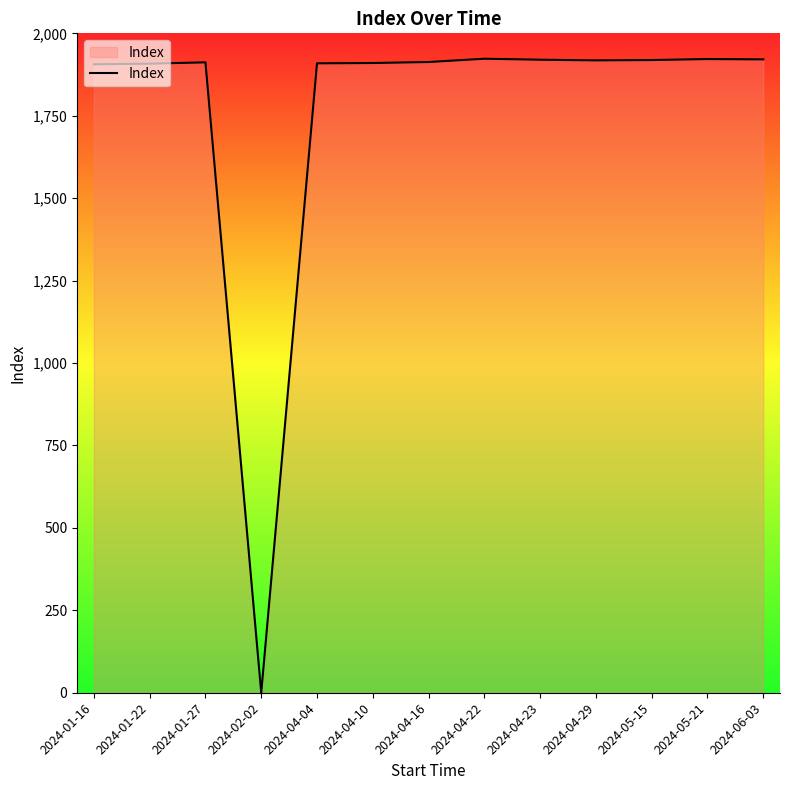

Is it true that the value at 2024-04-22 is 3230?

False